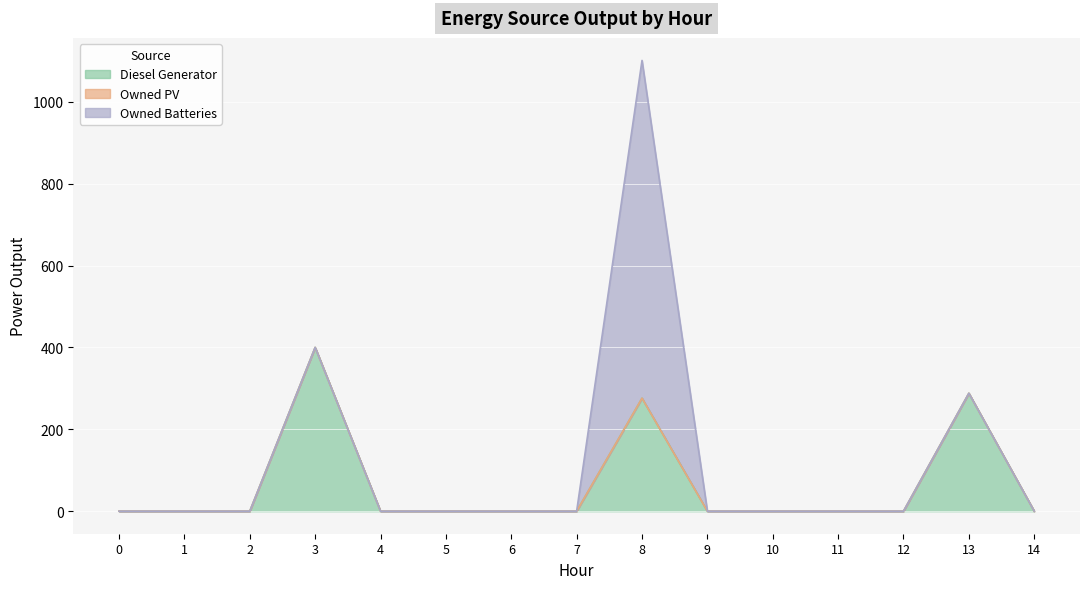

How many data points in Owned Batteries are above 0?

1